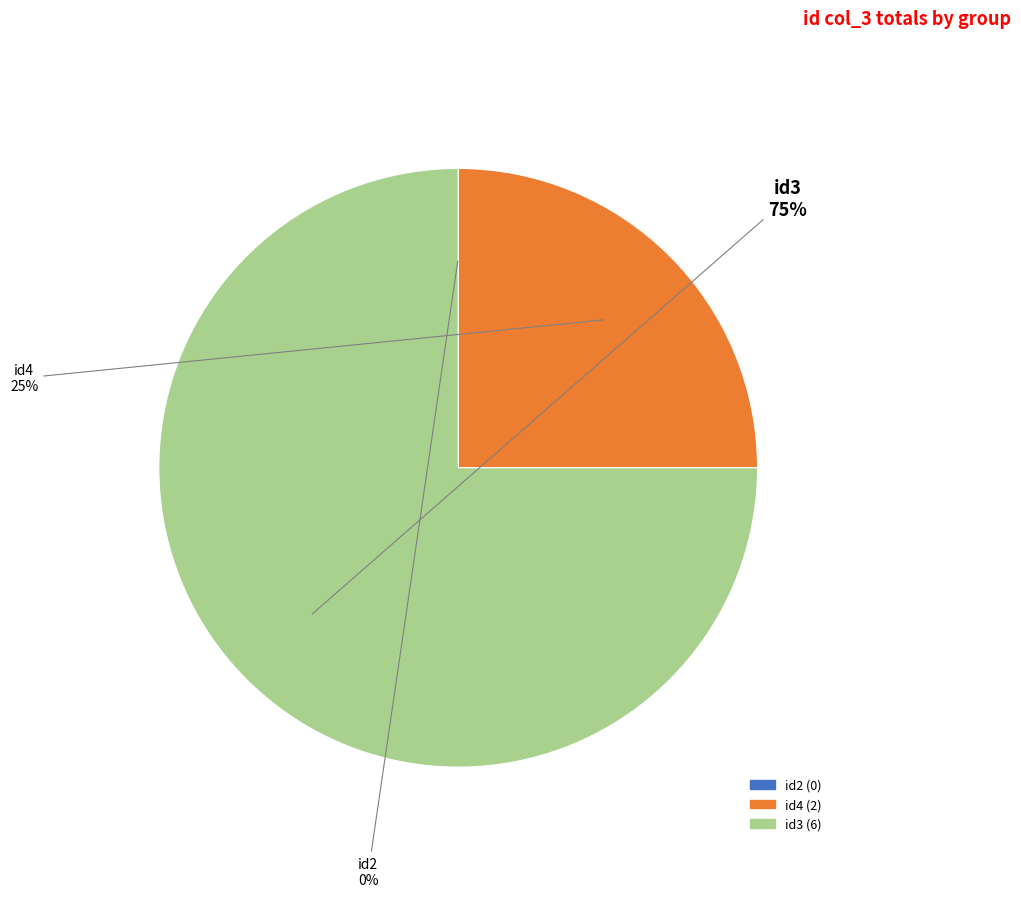

Is it true that id4 is 20% of the pie?

False